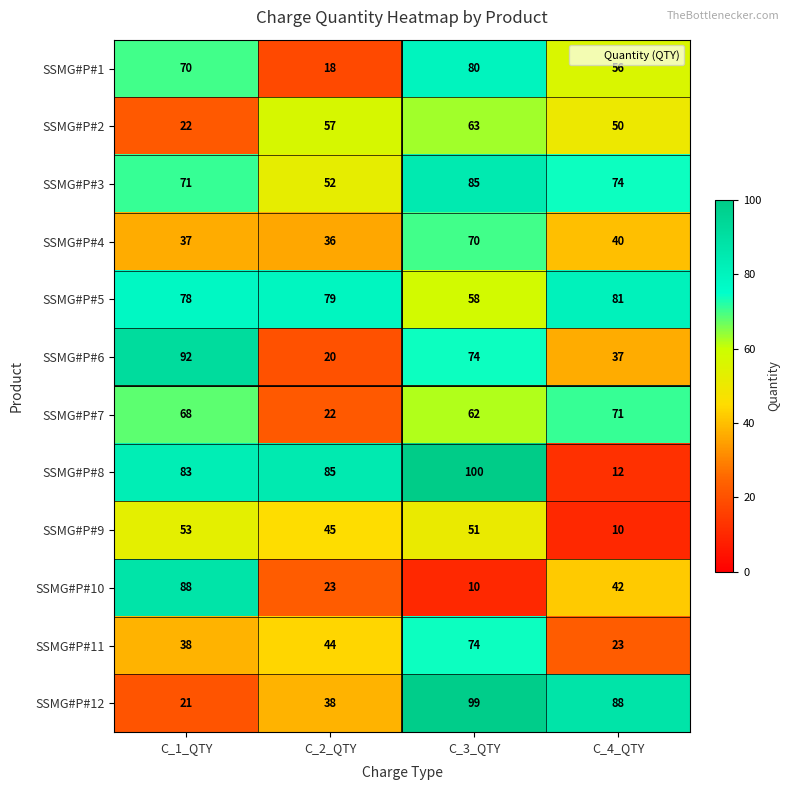

What is the smallest value displayed?

10